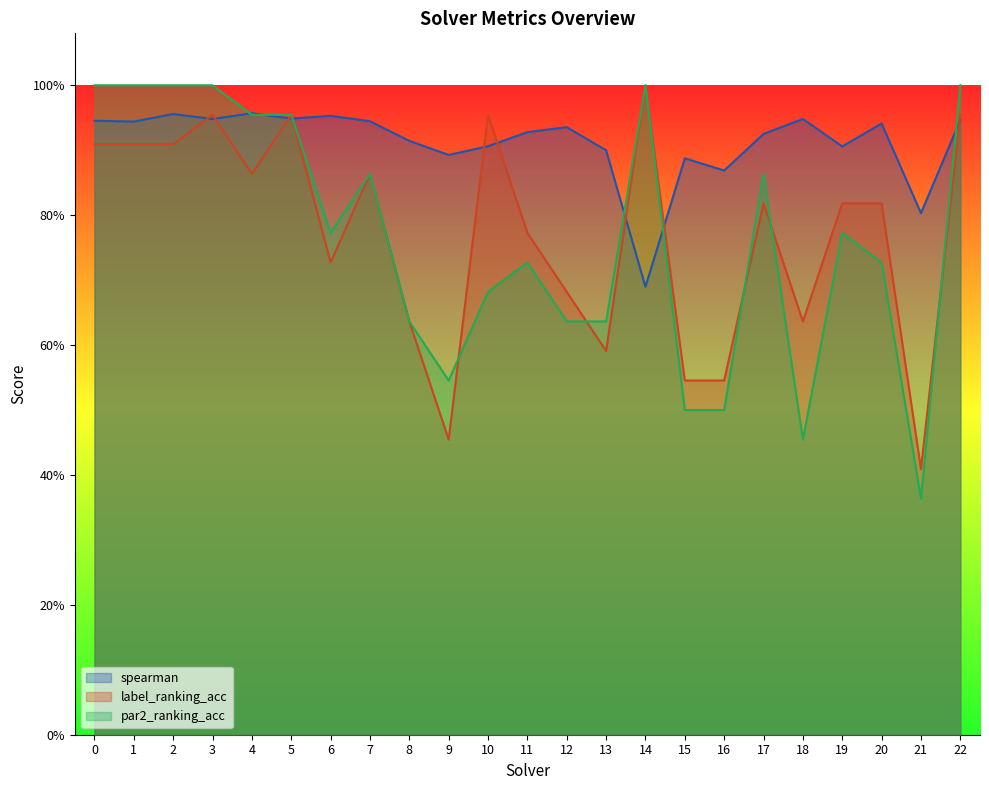

What is the value of the label_ranking_acc point at the 10th from the left?

0.5